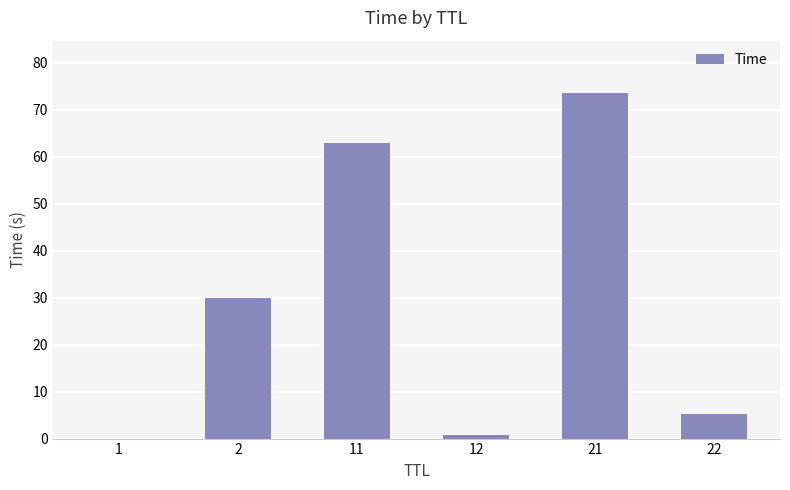

How many series are shown in this chart?

1